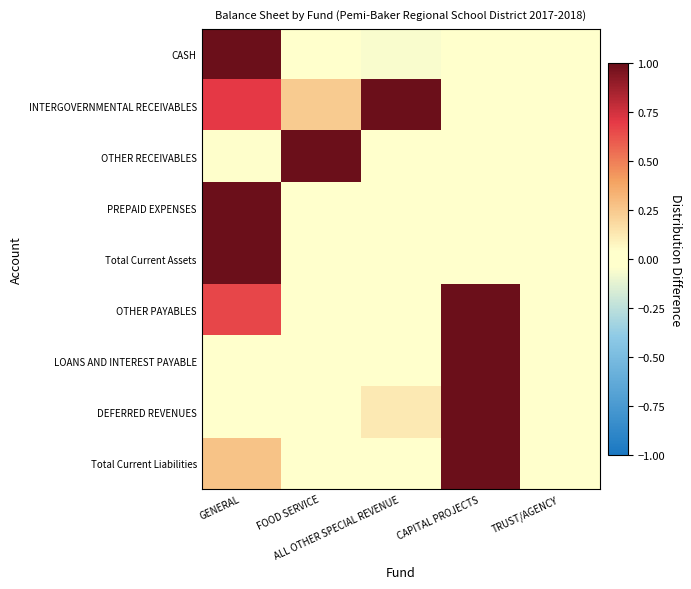

At which category is the sum across all series the highest?

GENERAL